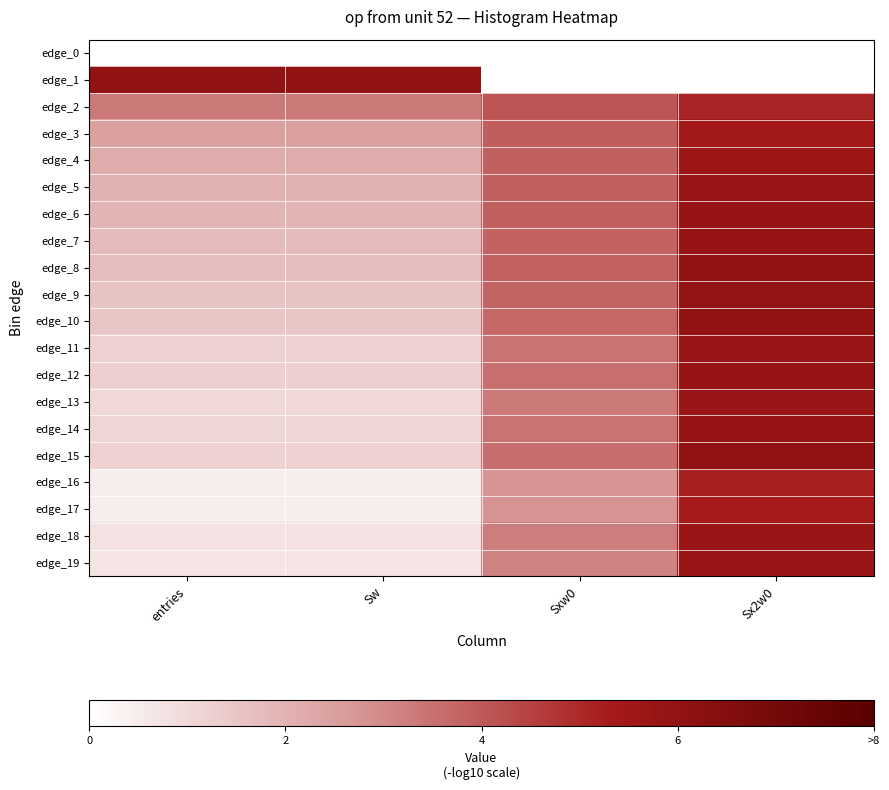

Which category has the lowest value across all series?

entries